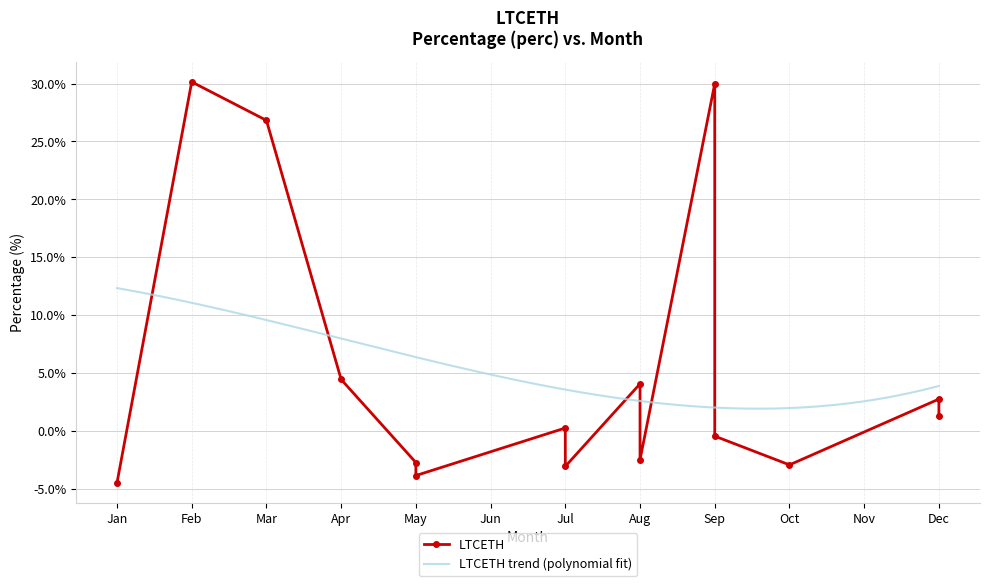

How many data points are less than 0?

7